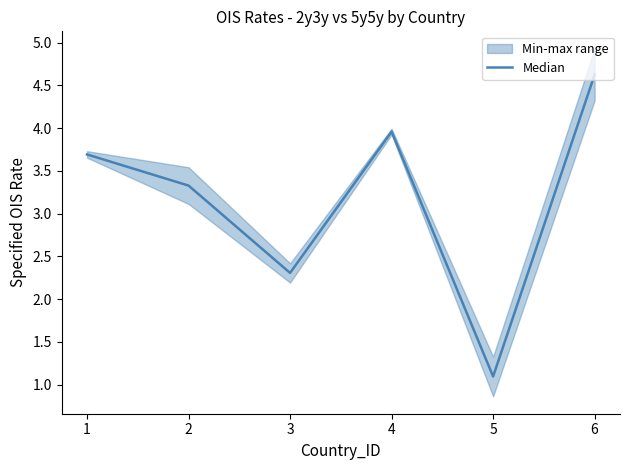

What is the value of the 4th point from the left?

4.0